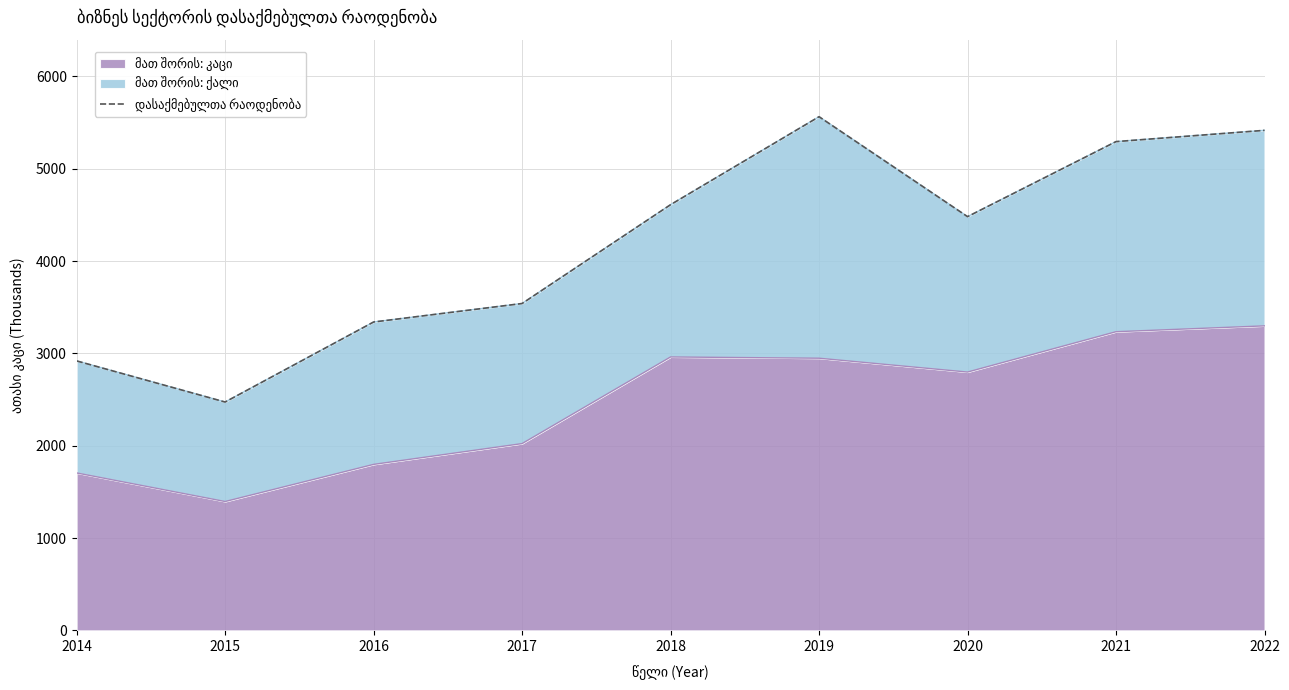

Rank the categories by value from highest to lowest.

2019, 2022, 2021, 2018, 2020, 2017, 2016, 2014, 2015